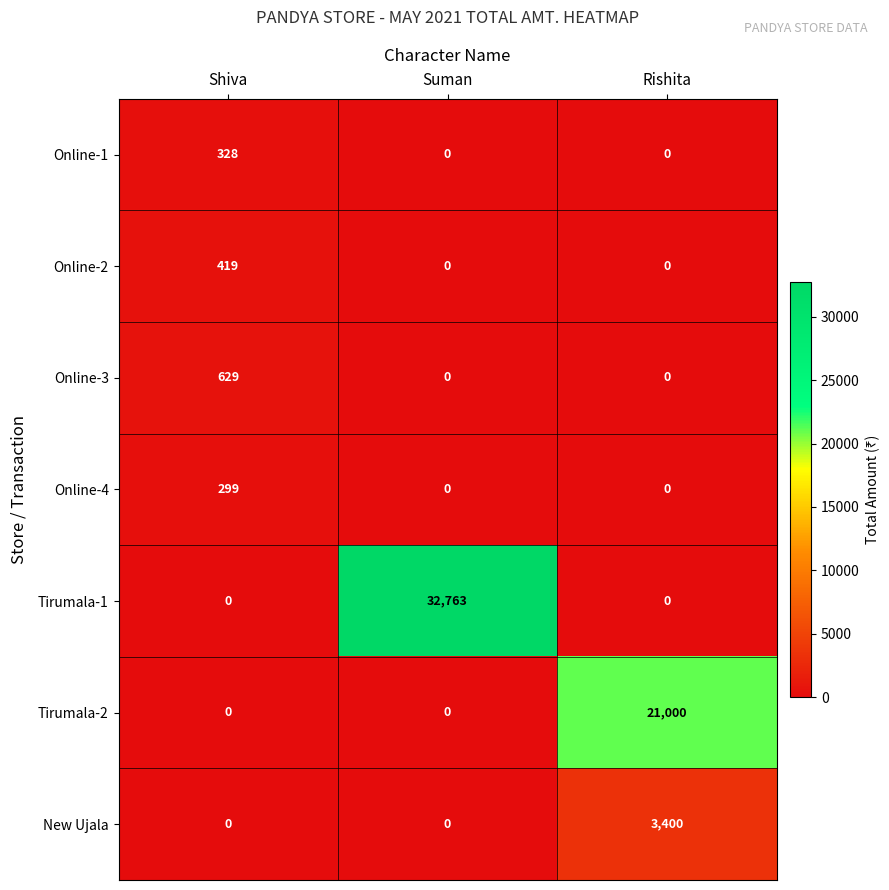

At which label does New Ujala reach its peak?

Rishita